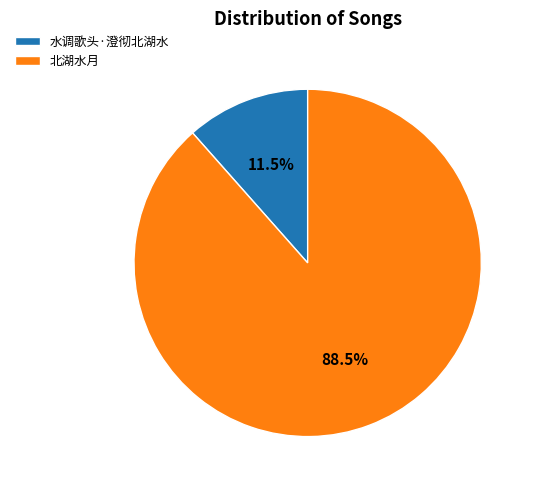

Which slice is the smallest?

水调歌头·澄彻北湖水